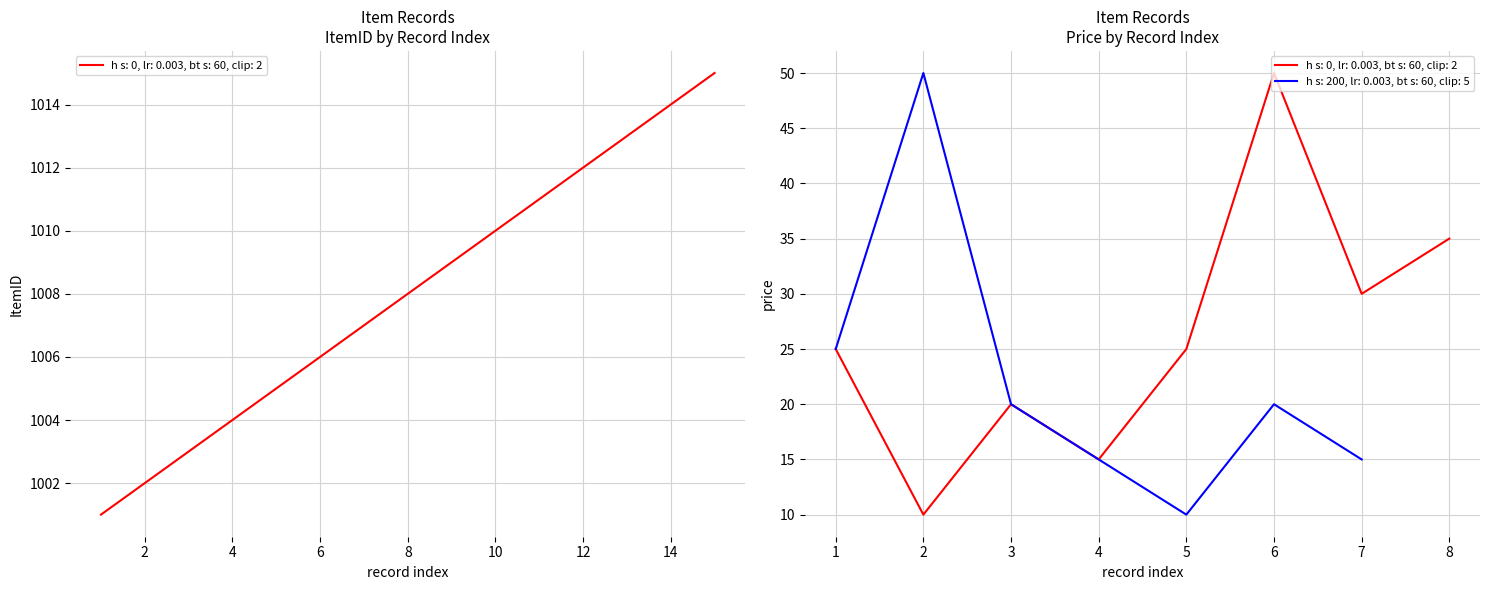

What is the difference between the values at 1007 and 1010?

3